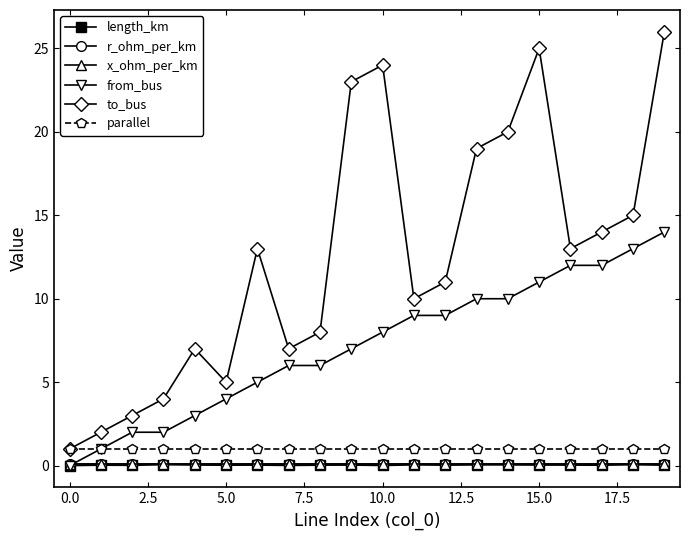

What is the value of the parallel point at the 11th from the left?

1.0